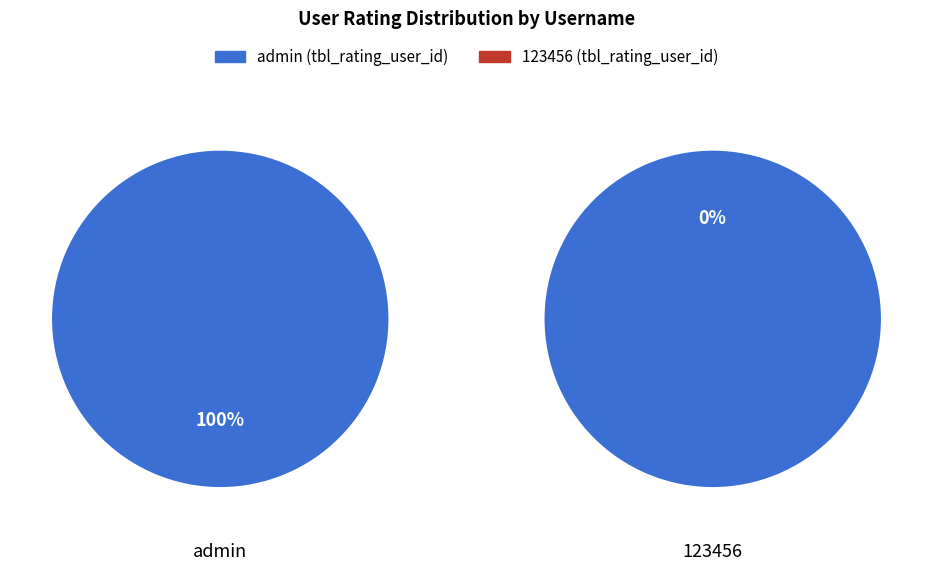

To the nearest percent, what is the difference between the 123456 and admin slice percentages?

100%